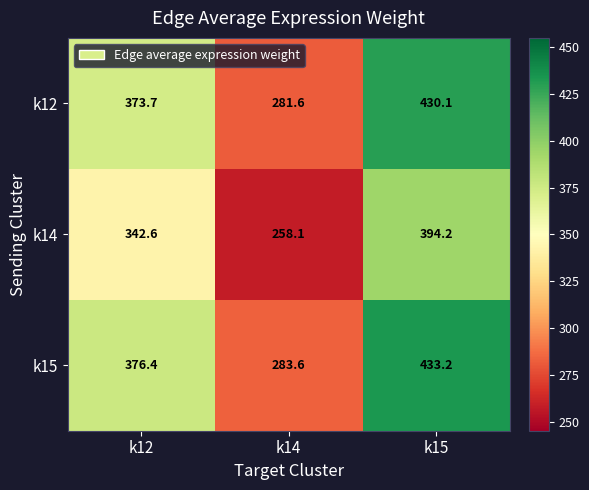

The k14 series shows 394.2 at k15. True or false?

True